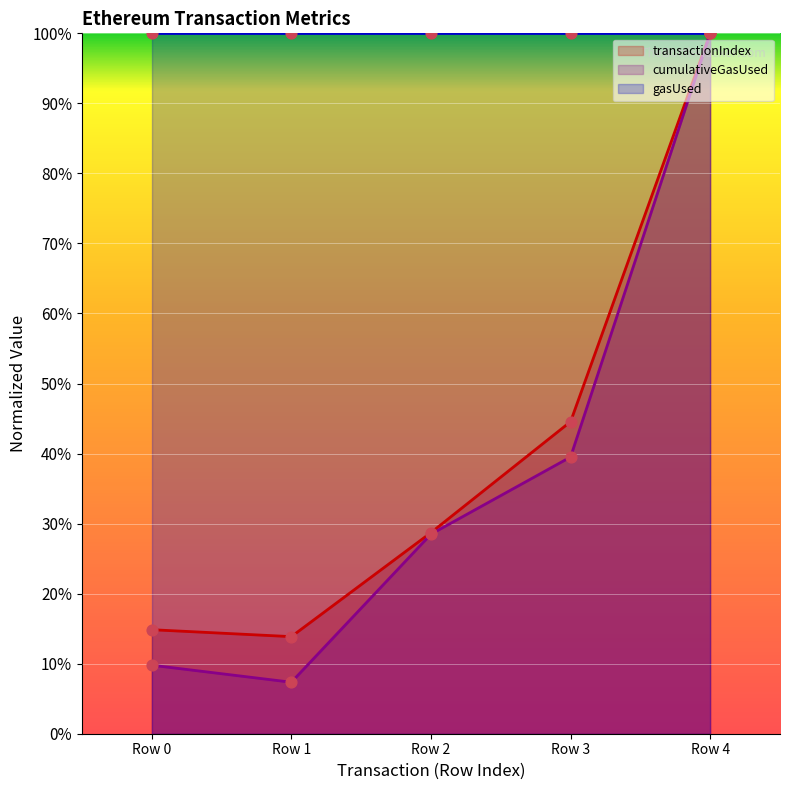

Which series has the widest spread of Y values?

cumulativeGasUsed